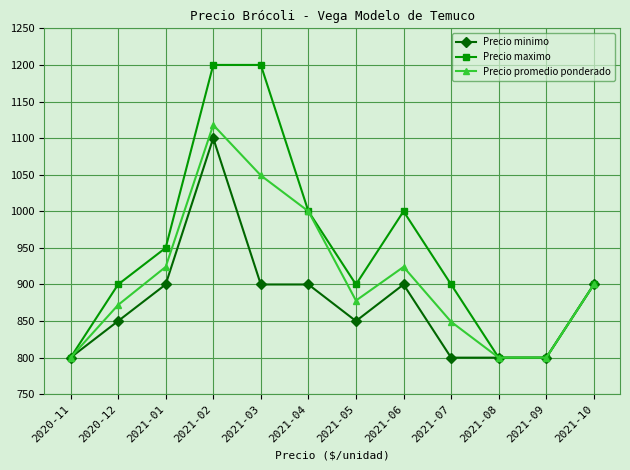

Reading right to left, list all the values displayed in this chart.

Precio minimo: 2021-10=900	2021-09=800	2021-08=800	2021-07=800	2021-06=900	2021-05=850	2021-04=900	2021-03=900	2021-02=1100	2021-01=900	2020-12=850	2020-11=800
Precio maximo: 2021-10=900	2021-09=800	2021-08=800	2021-07=900	2021-06=1000	2021-05=900	2021-04=1000	2021-03=1200	2021-02=1200	2021-01=950	2020-12=900	2020-11=800
Precio promedio ponderado: 2021-10=900	2021-09=800	2021-08=800	2021-07=849	2021-06=924	2021-05=878	2021-04=1000	2021-03=1049	2021-02=1118	2021-01=924	2020-12=872	2020-11=800